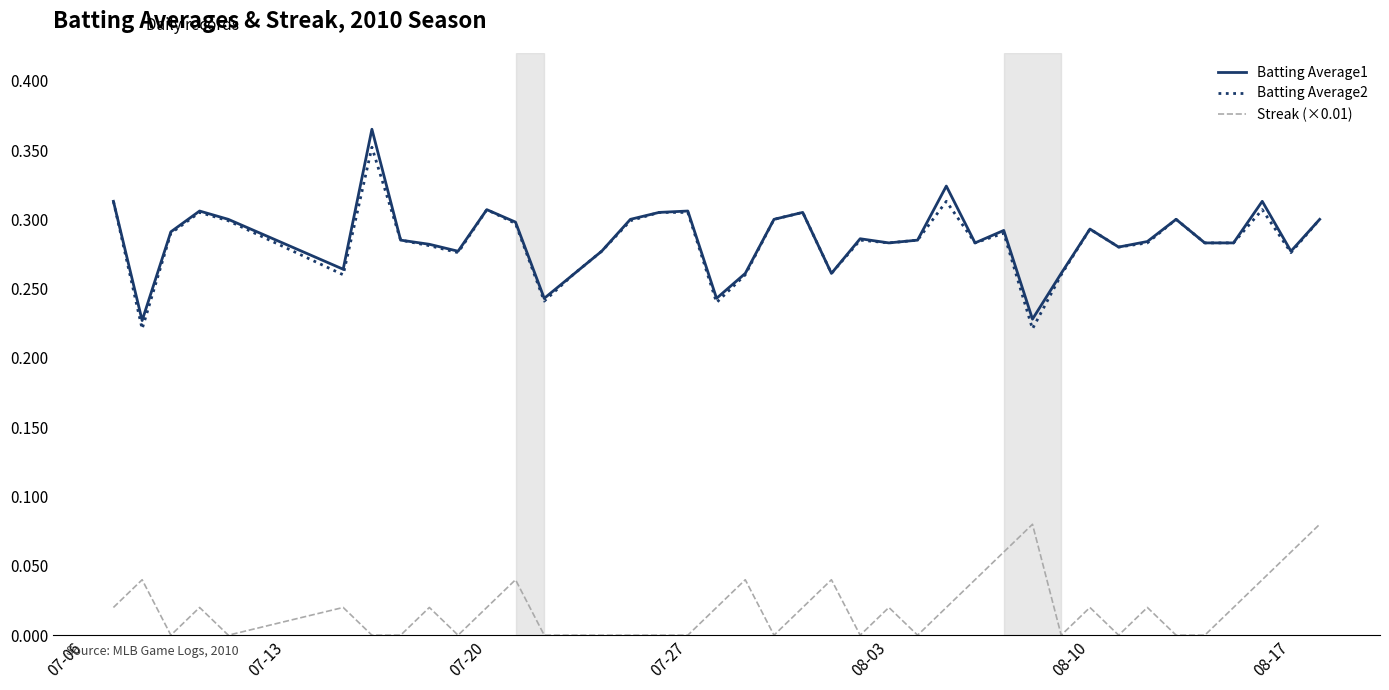

True or false: Streak (×0.01) and Batting Average1 intersect in this chart.

False